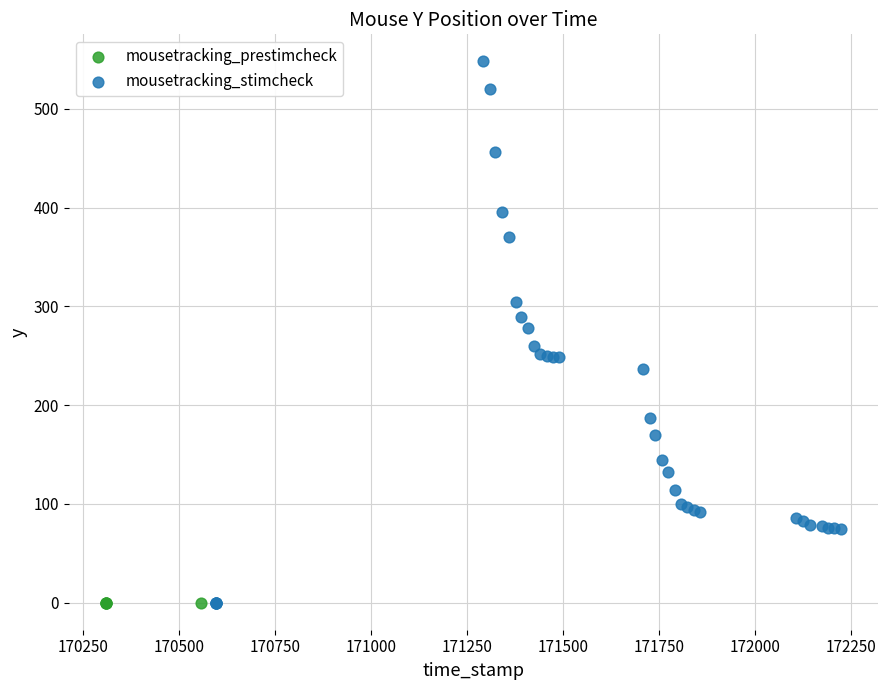

Which series reaches the maximum Y coordinate?

mousetracking_stimcheck